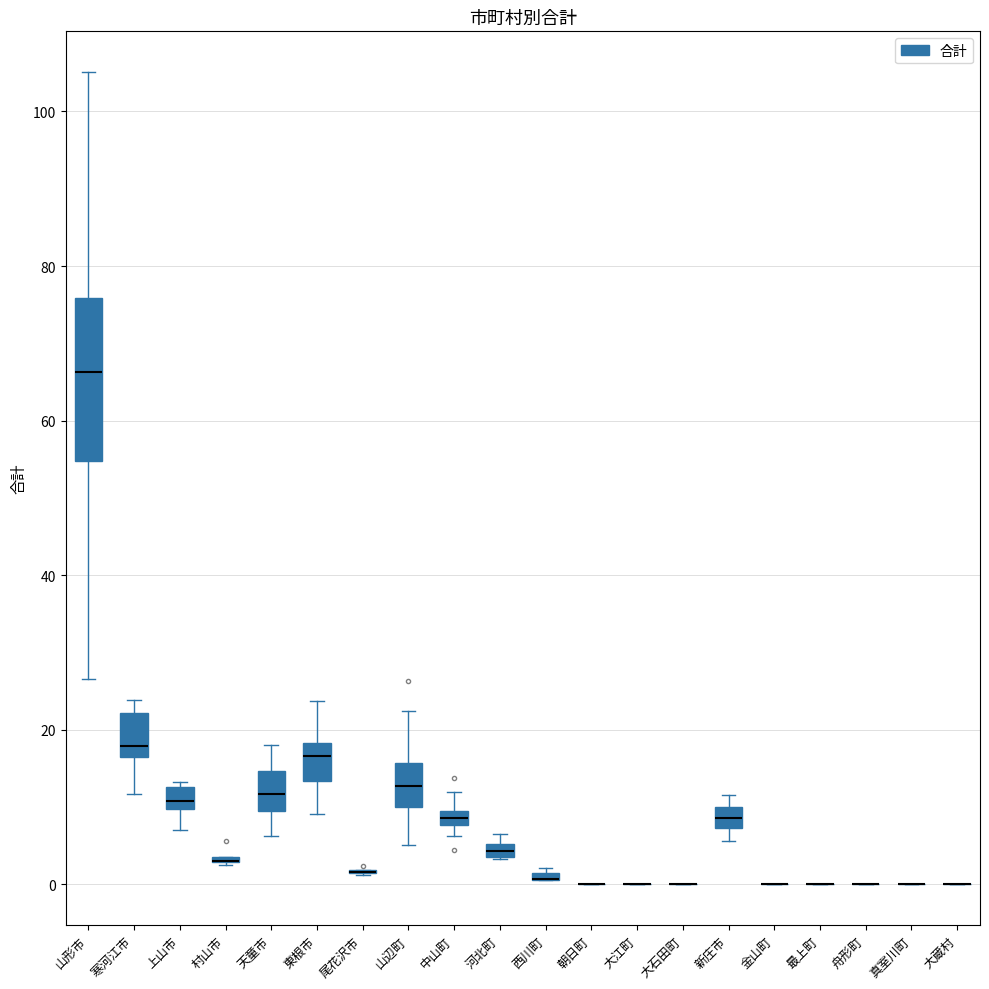

Where is the upper edge of the box for 山形市 on the y-axis? The values are not printed on the chart, so give them approximately, as read against the axis.

76